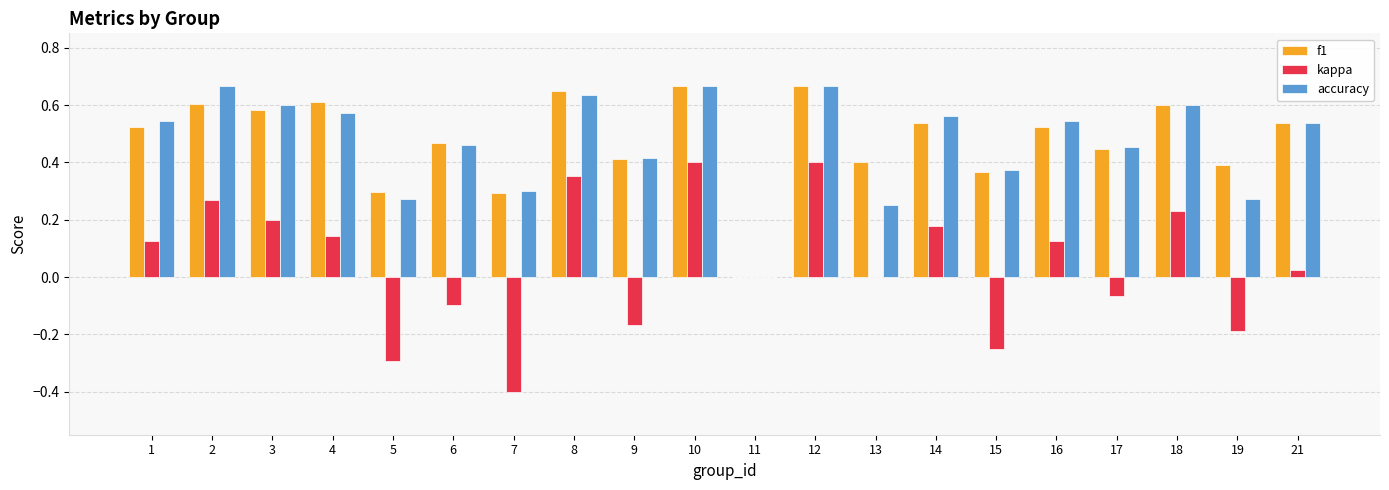

Is it true that accuracy equals 0.2 at 9?

False